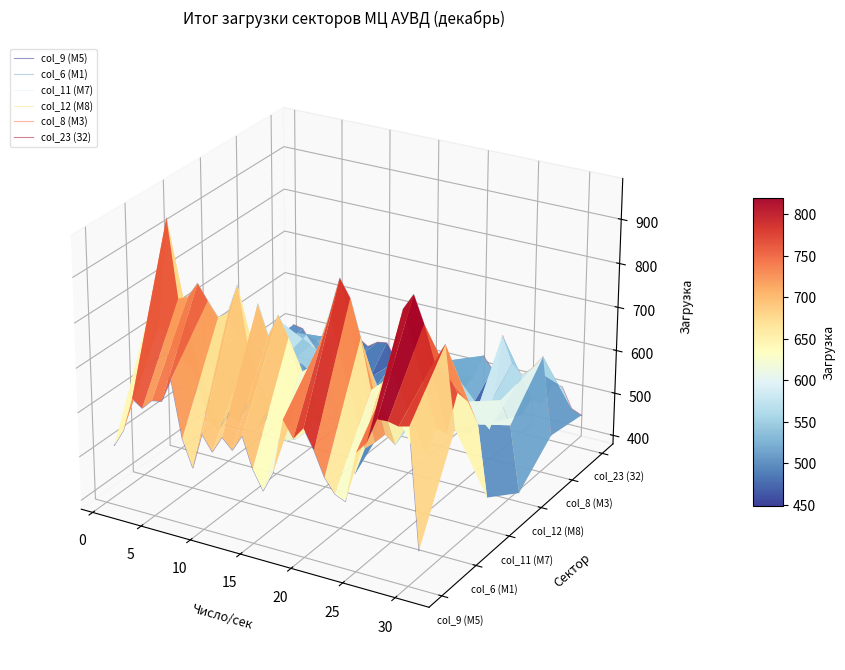

Is the value of col_9 (М5) at 12 greater than the value of col_8 (М3) at 21?

No